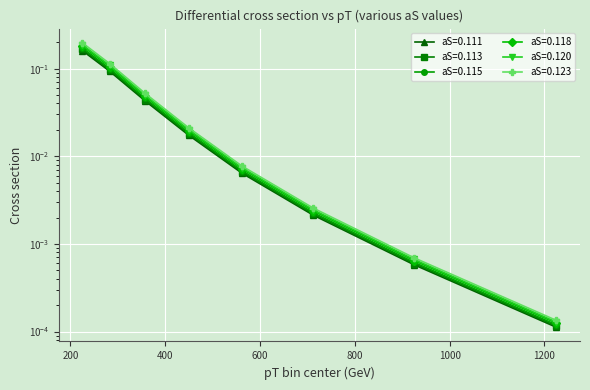

List the series in order of their overall mean, highest first.

aS=0.123, aS=0.120, aS=0.118, aS=0.115, aS=0.113, aS=0.111